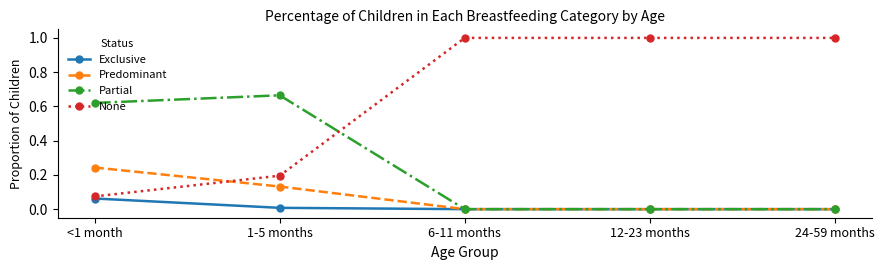

What is the total value across all series at <1 month?

1.0